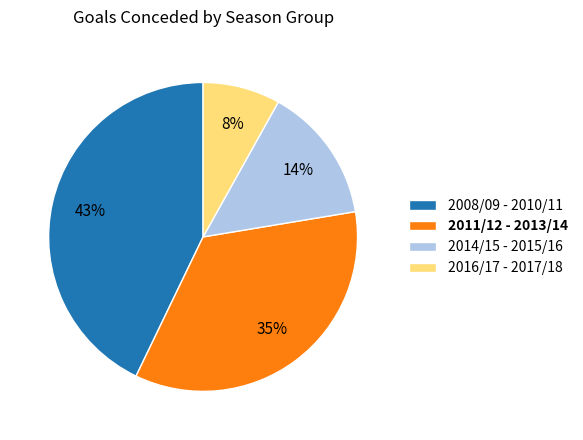

Count the number of slices in the pie.

4